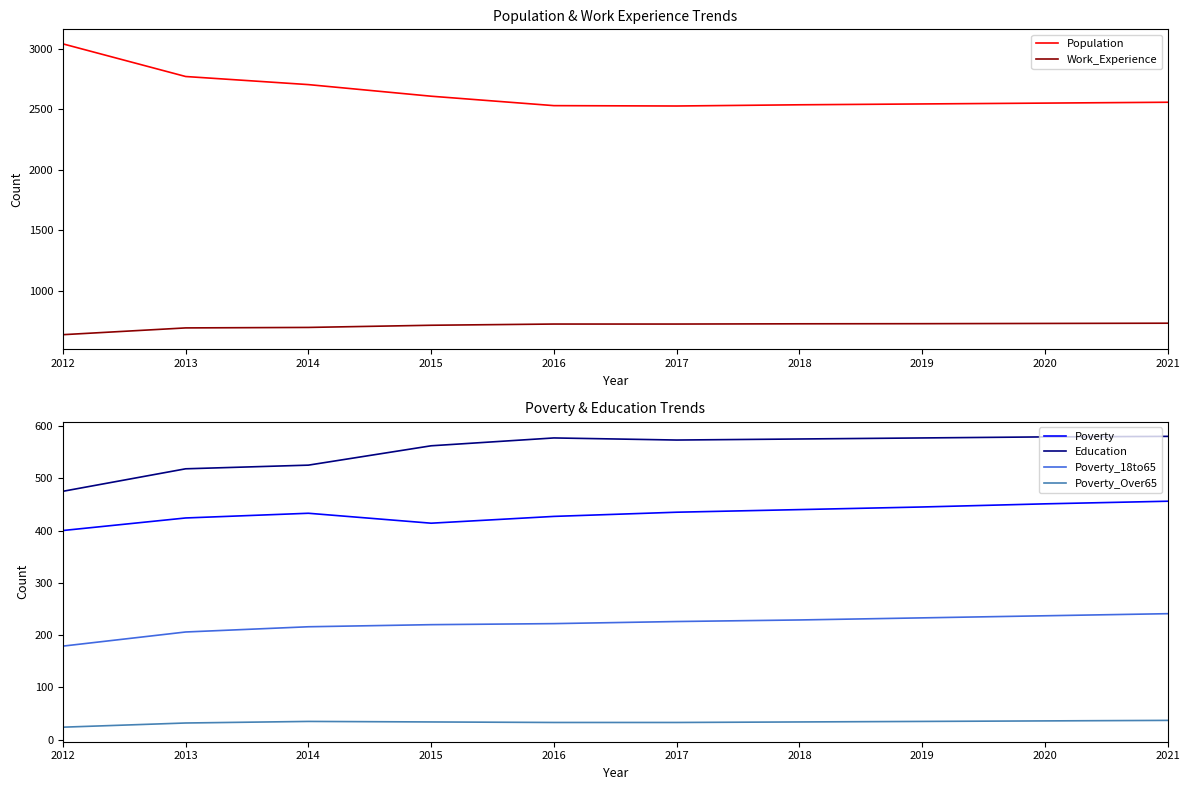

Does the chart display data point markers on the line(s)?

No